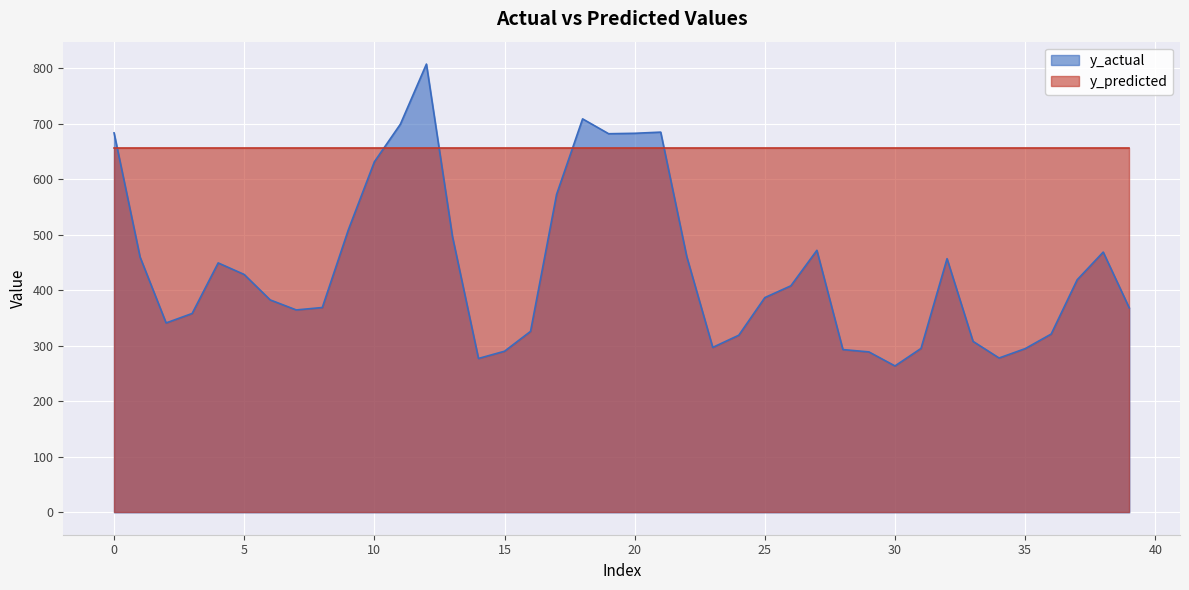

Which has a higher value, 14 or 27?

27